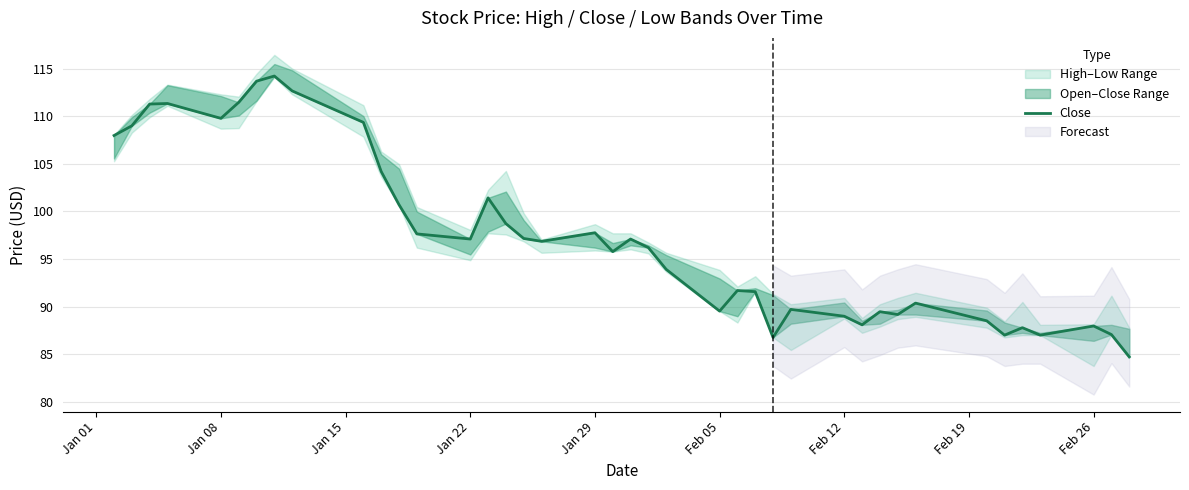

What is the maximum value shown in the chart?

114.2